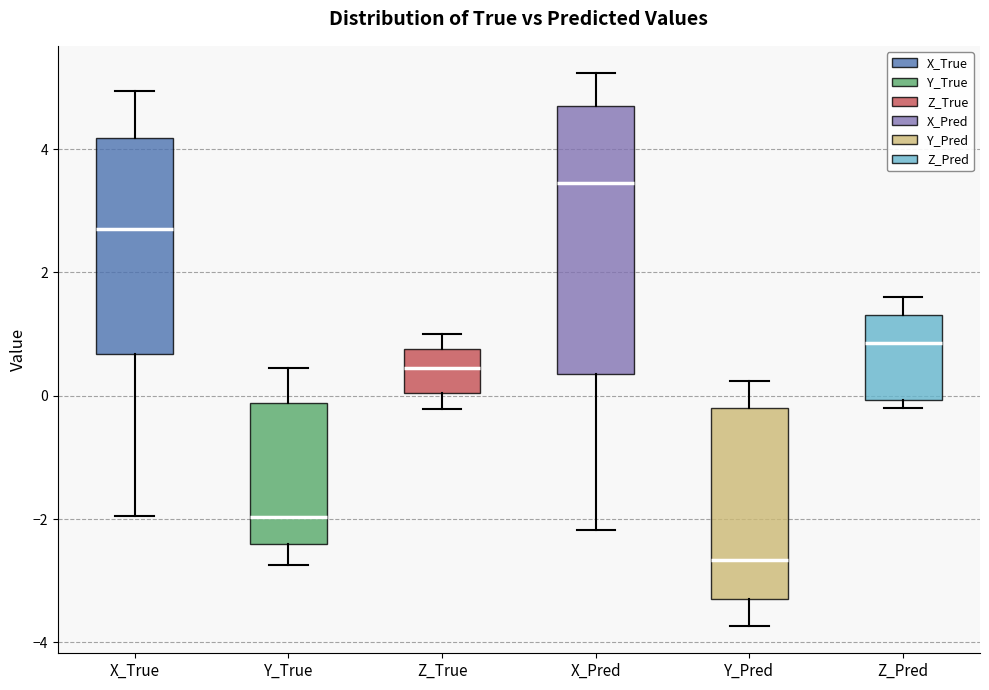

Comparing the boxes themselves (not the whiskers), which one is the tallest?

X_Pred